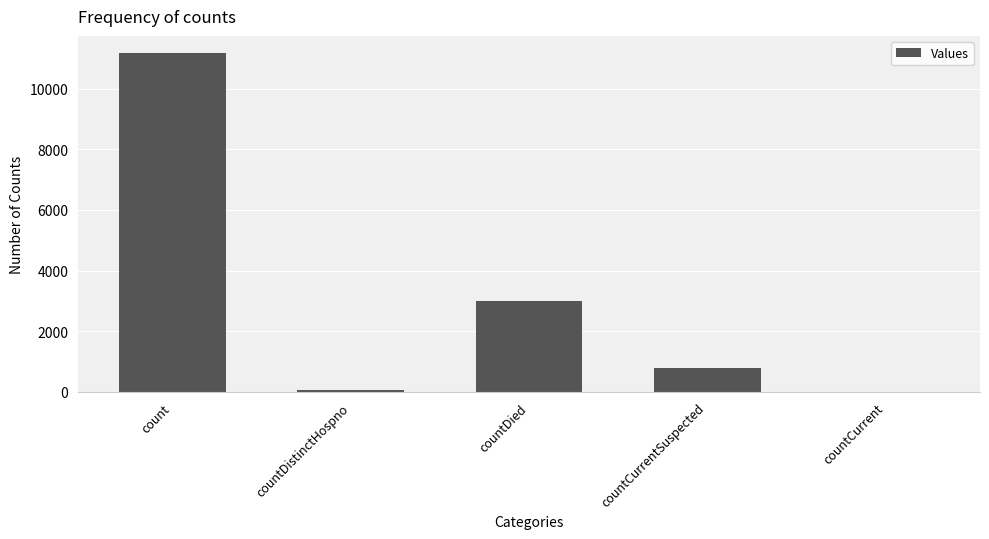

Are the bars horizontal?

No